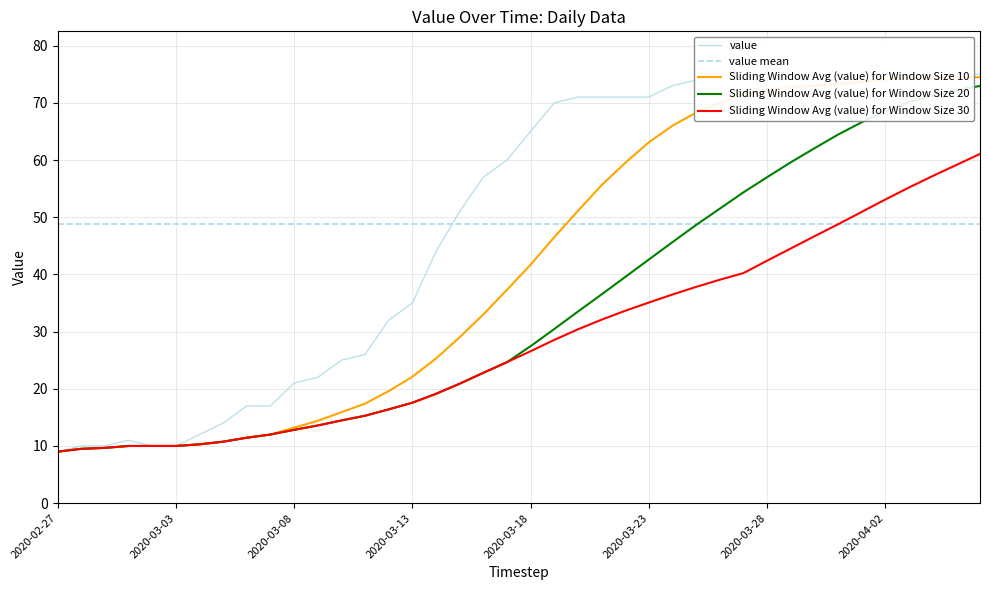

Count the number of categories in the chart.

40